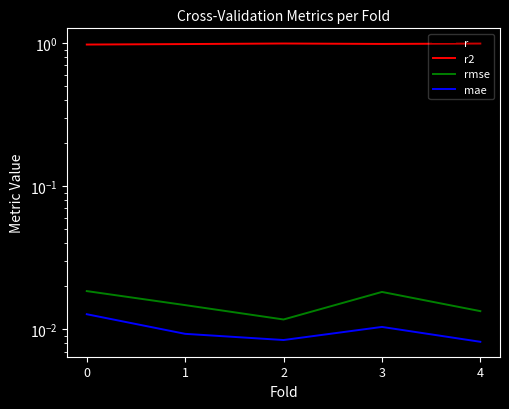

Rank the series at 0 from highest to lowest value.

r, r2, rmse, mae